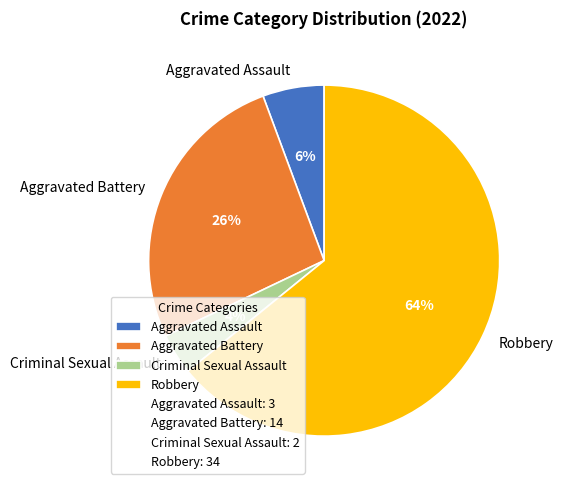

To the nearest percent, what percentage of the pie is Aggravated Assault?

6%